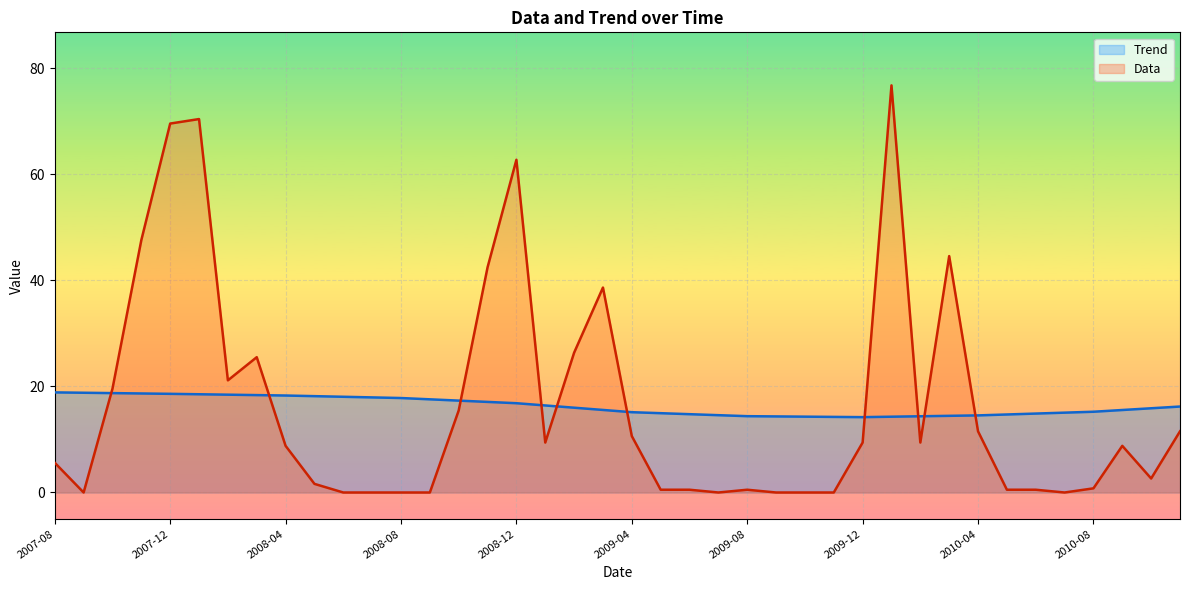

Which series has the largest total across all categories?

Data